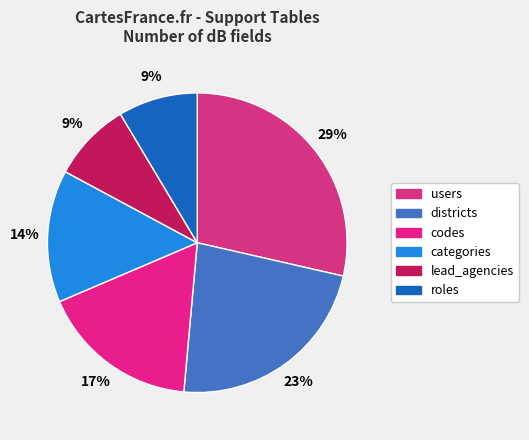

To the nearest percent, what is the difference between the largest and smallest slice percentages?

20%